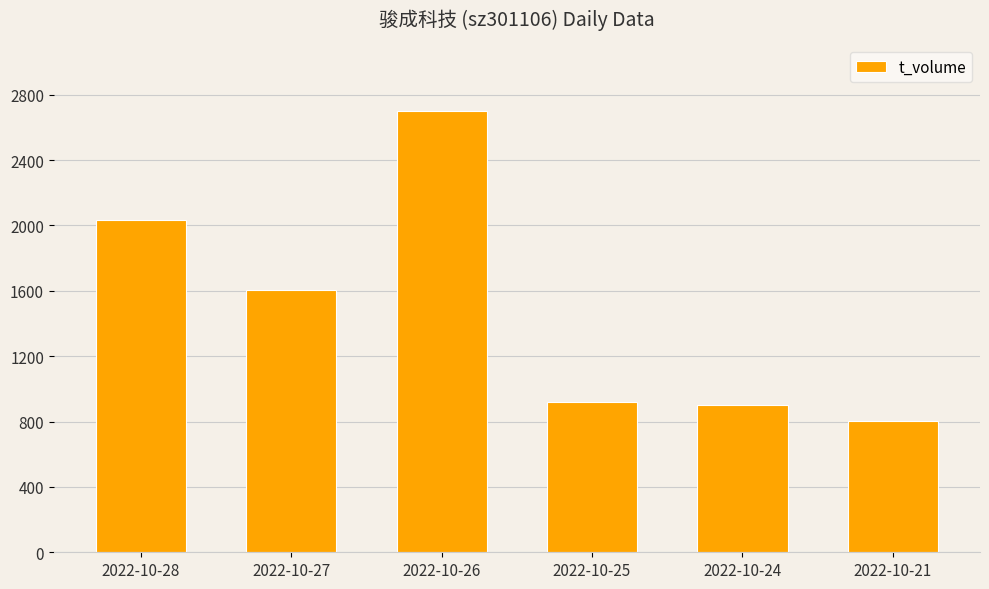

What is the ratio of the value at 2022-10-26 to the value at 2022-10-21?

3.4